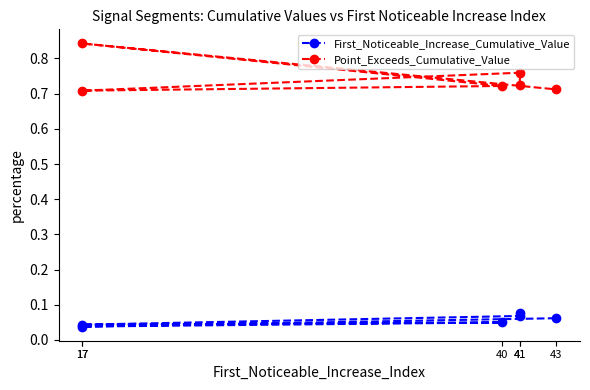

At which label is Point_Exceeds_Cumulative_Value closest to 0?

17